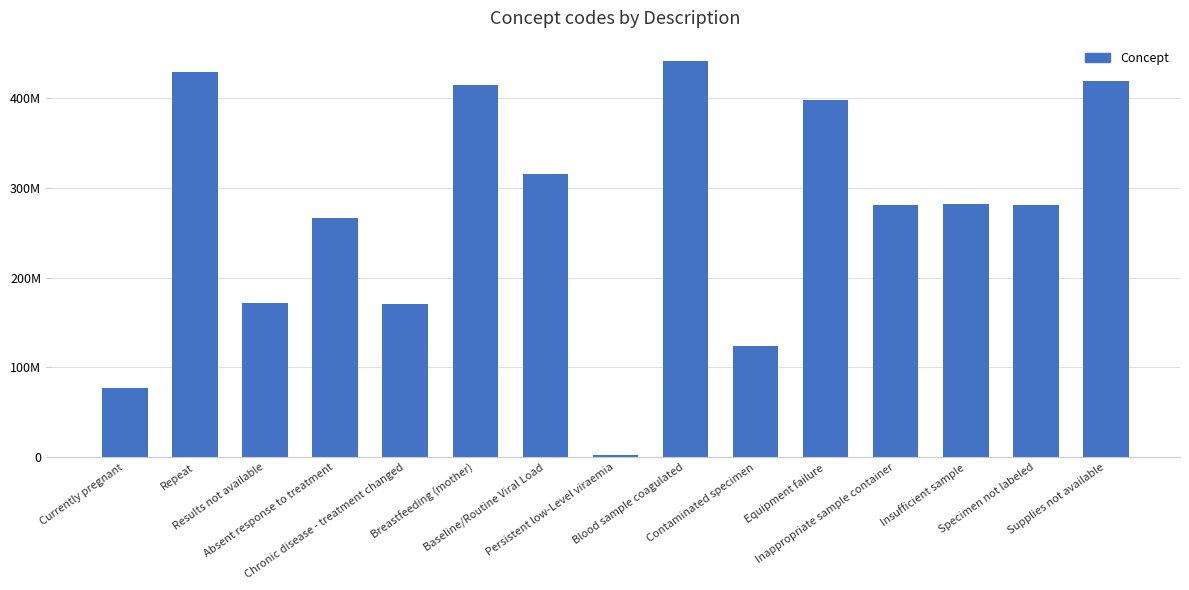

Is it true that the value at Absent response to treatment is 388534419?

False